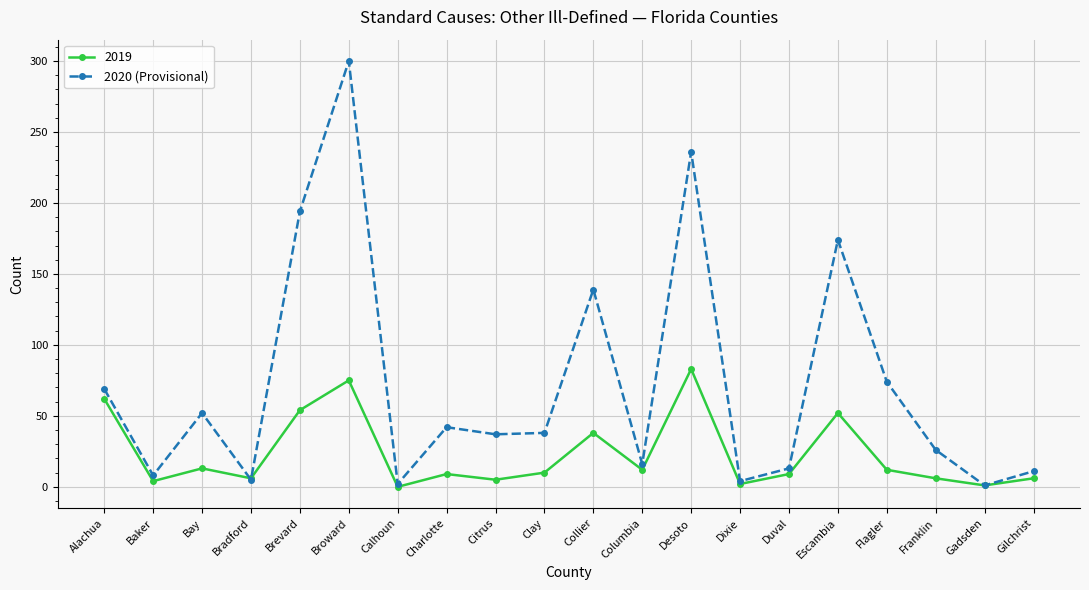

The value of 2020 (Provisional) at Clay is 16. True or false?

False